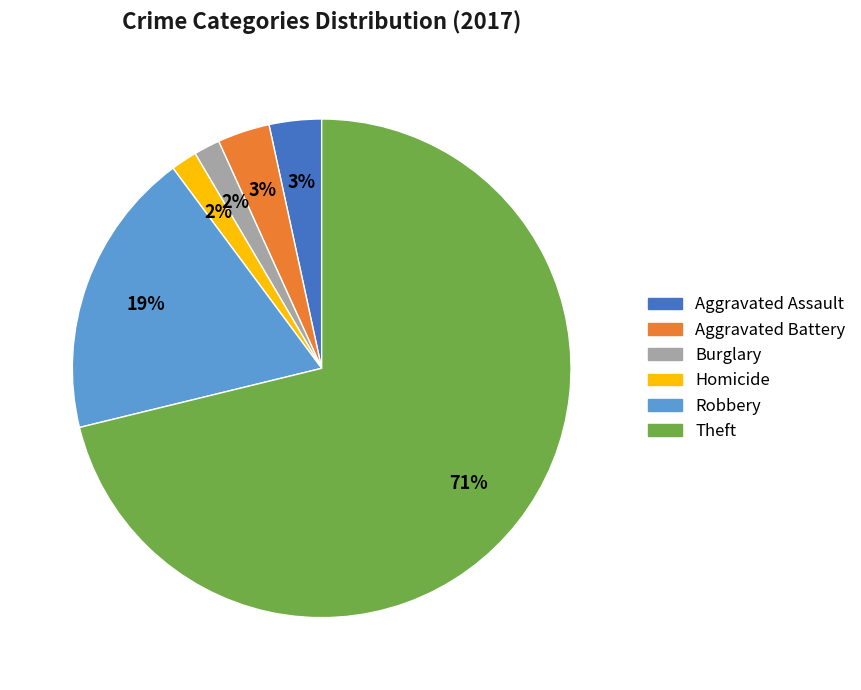

Between Theft and Homicide, which is larger?

Theft